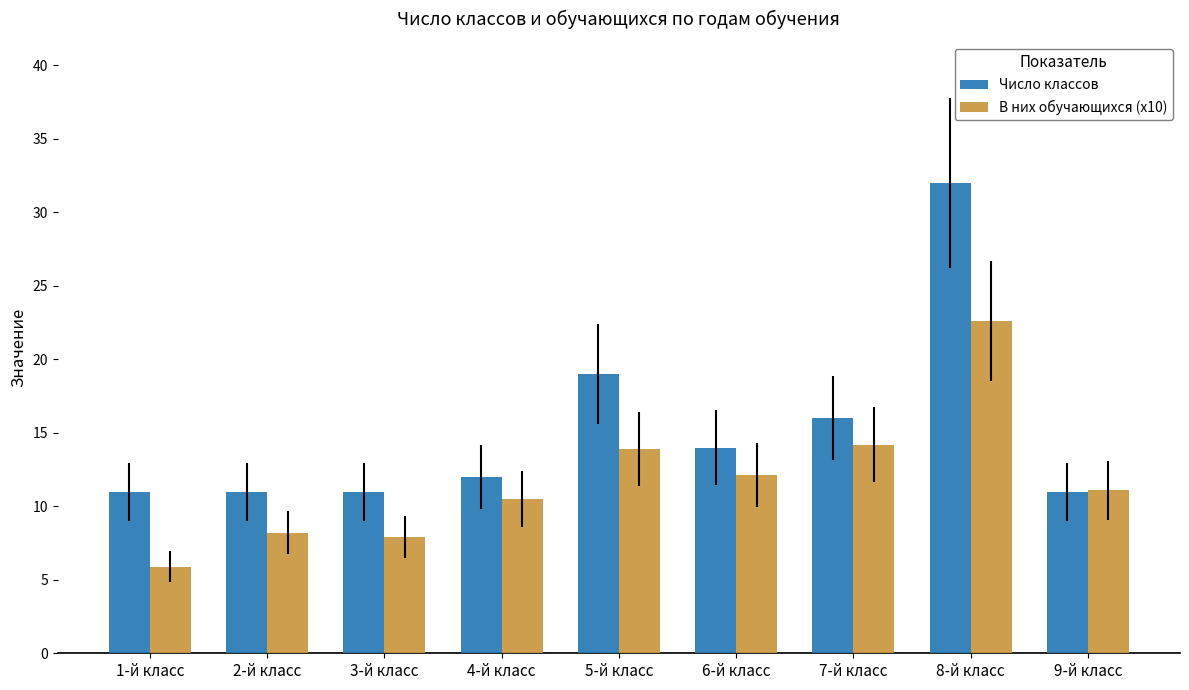

What is the difference between the В них обучающихся (x10) values at 1-й класс and 9-й класс?

5.2